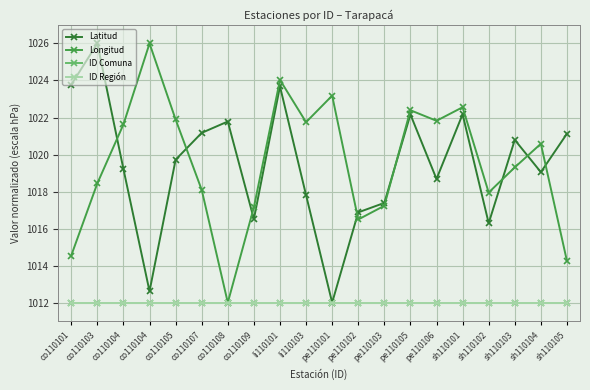

True or false: ID Comuna and ID Región intersect in this chart.

False